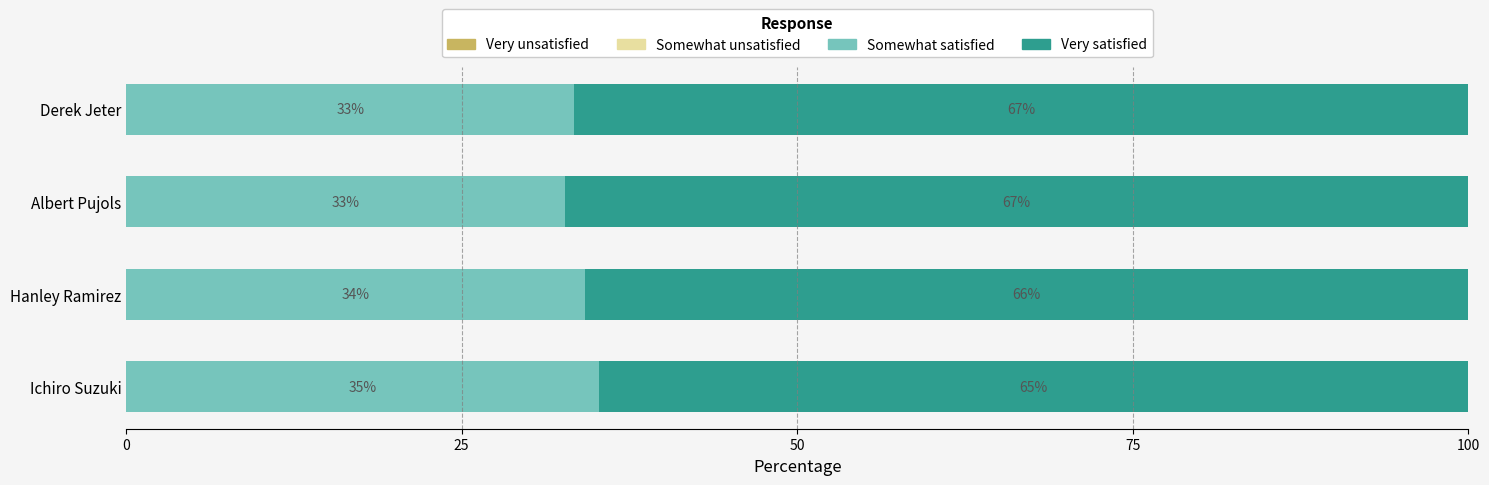

How many data points in Somewhat satisfied are less than 34?

2